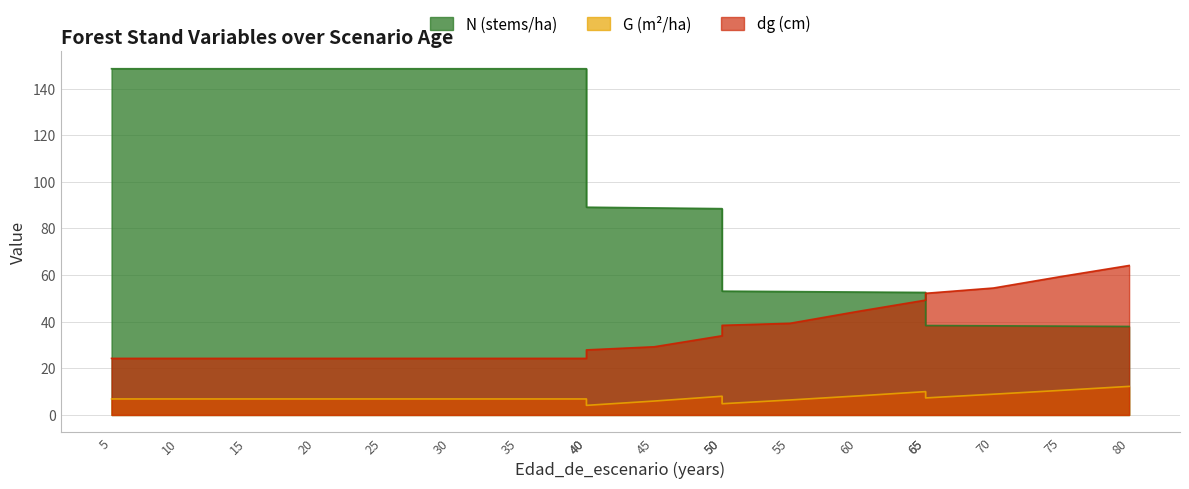

Reading right to left, list all the values displayed in this chart.

N: 80=38.0	75=38.1	70=38.2	65=38.4	65=52.6	60=52.7	55=52.9	50=53.1	50=88.5	45=88.8	40=89.1	40=148.5	35=148.5	30=148.5	25=148.5	20=148.5	15=148.5	10=148.5	5=148.5
G: 80=12.3	75=10.6	70=8.9	65=7.3	65=10.0	60=8.2	55=6.4	50=4.8	50=8.0	45=6.0	40=4.1	40=6.9	35=6.9	30=6.9	25=6.9	20=6.9	15=6.9	10=6.9	5=6.9
dg: 80=64.1	75=59.4	70=54.5	65=52.2	65=49.3	60=44.4	55=39.3	50=38.5	50=34.0	45=29.2	40=27.9	40=24.3	35=24.3	30=24.3	25=24.3	20=24.3	15=24.3	10=24.3	5=24.3